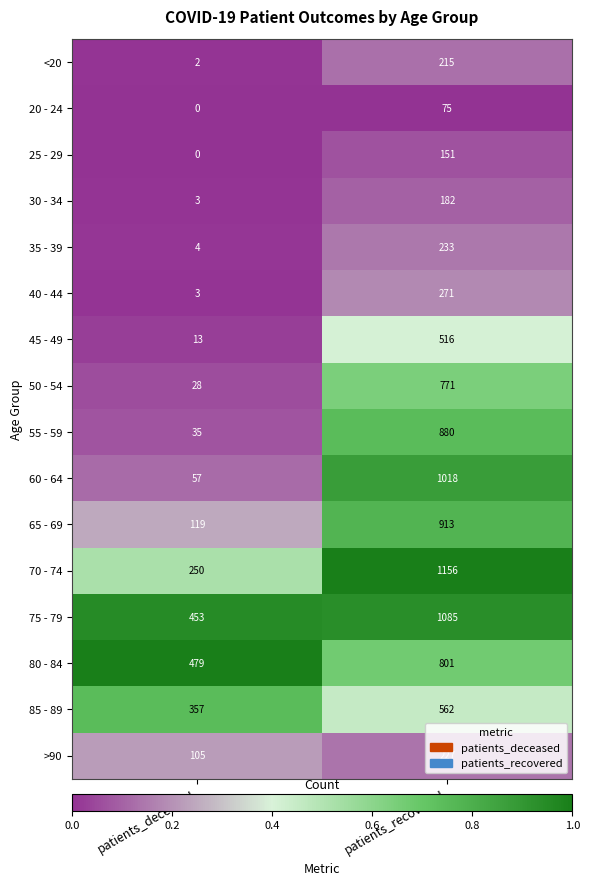

Is the value of 80 - 84 at patients_deceased greater than the value of 25 - 29 at patients_deceased?

Yes